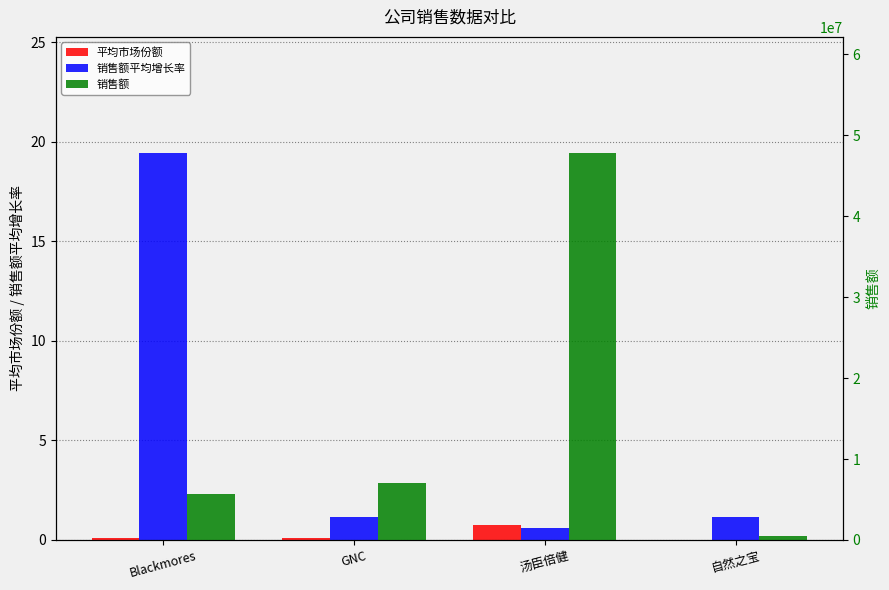

What is the value of the 销售额 bar at the 1st from the left?

5675565.0